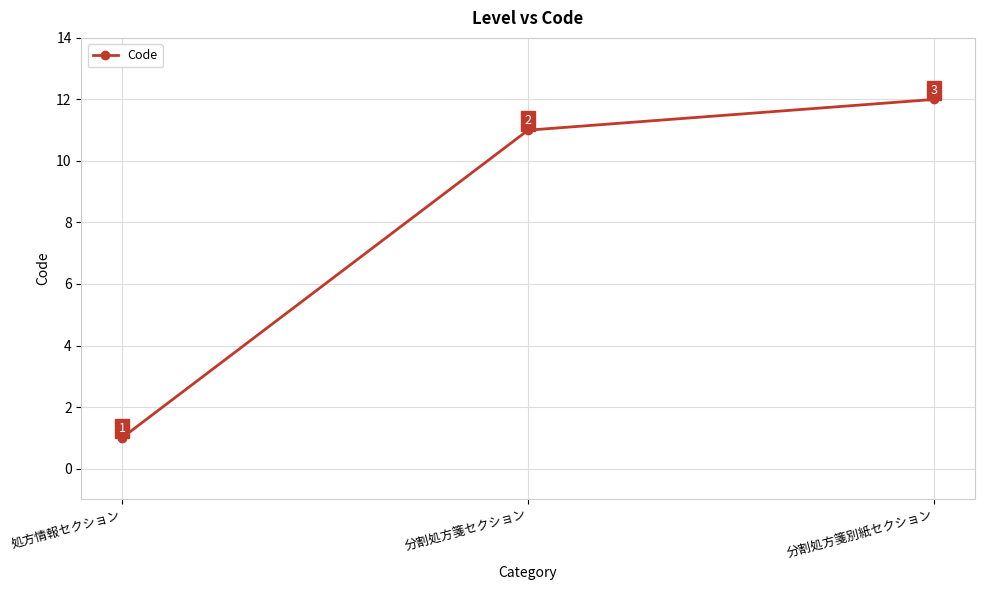

What is the change in value from 処方情報セクション to 分割処方箋セクション?

+10